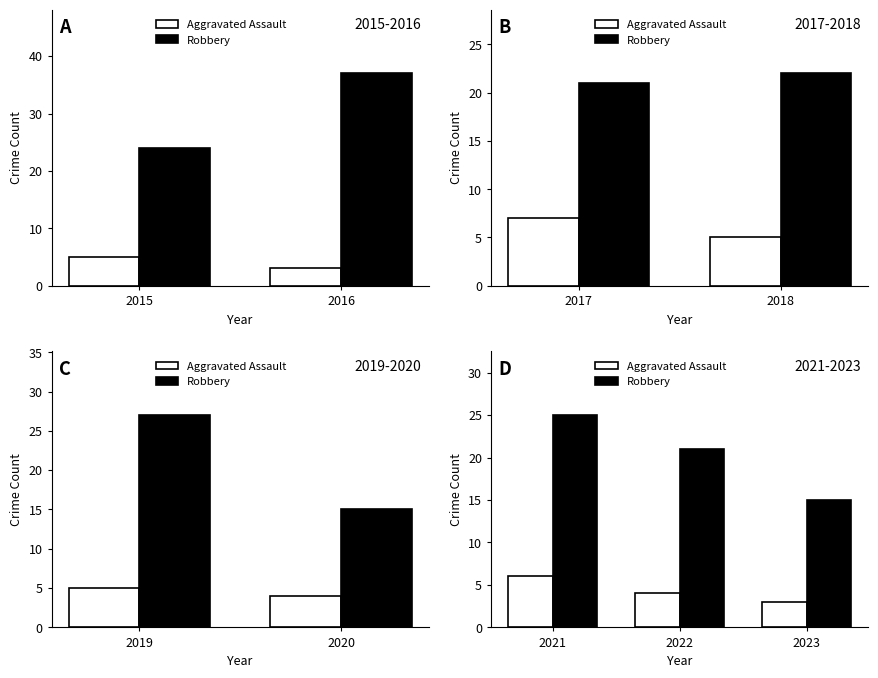

Does the chart contain stacked bars?

No